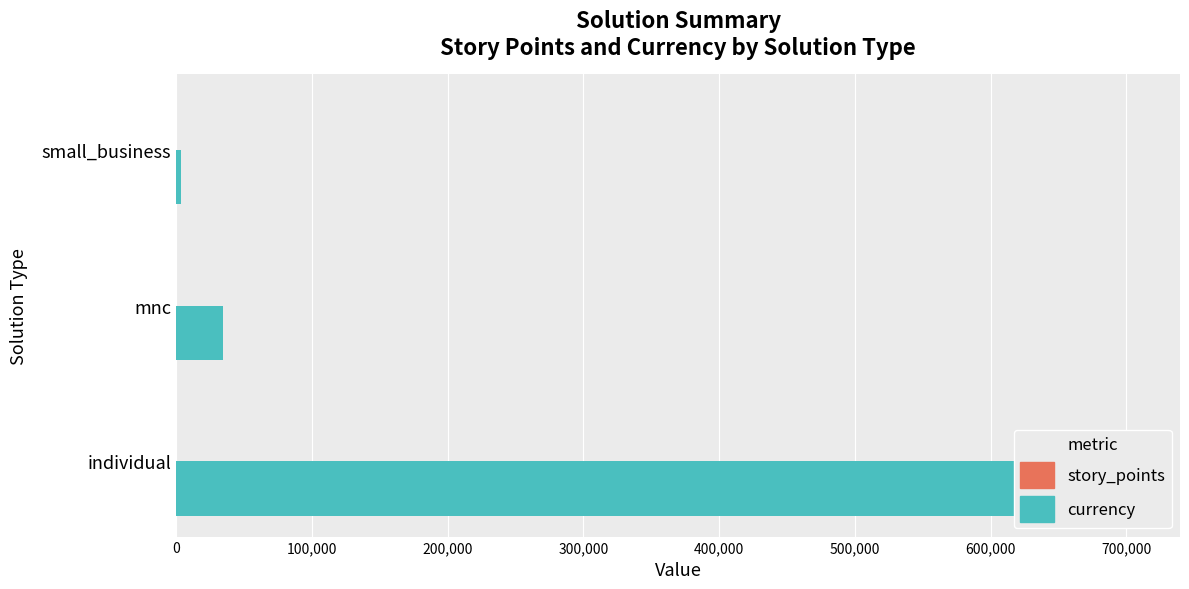

Count the number of data series in this chart.

2